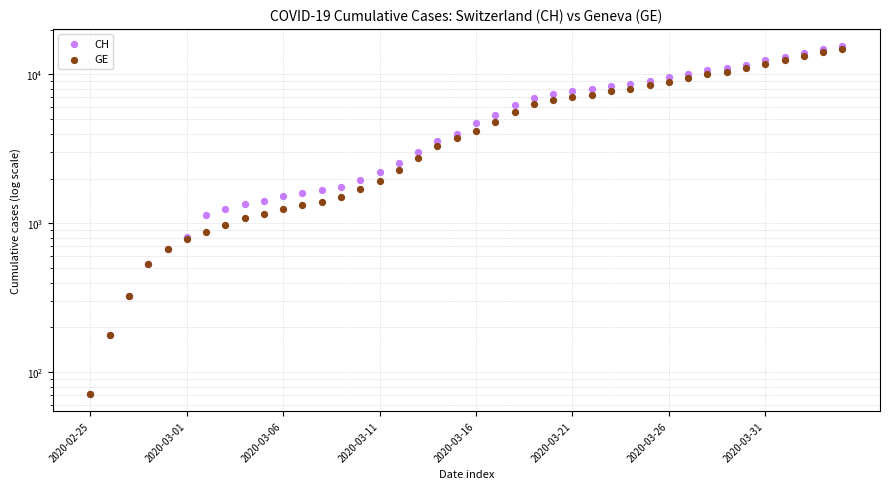

What are all the series names shown in the legend?

CH, GE